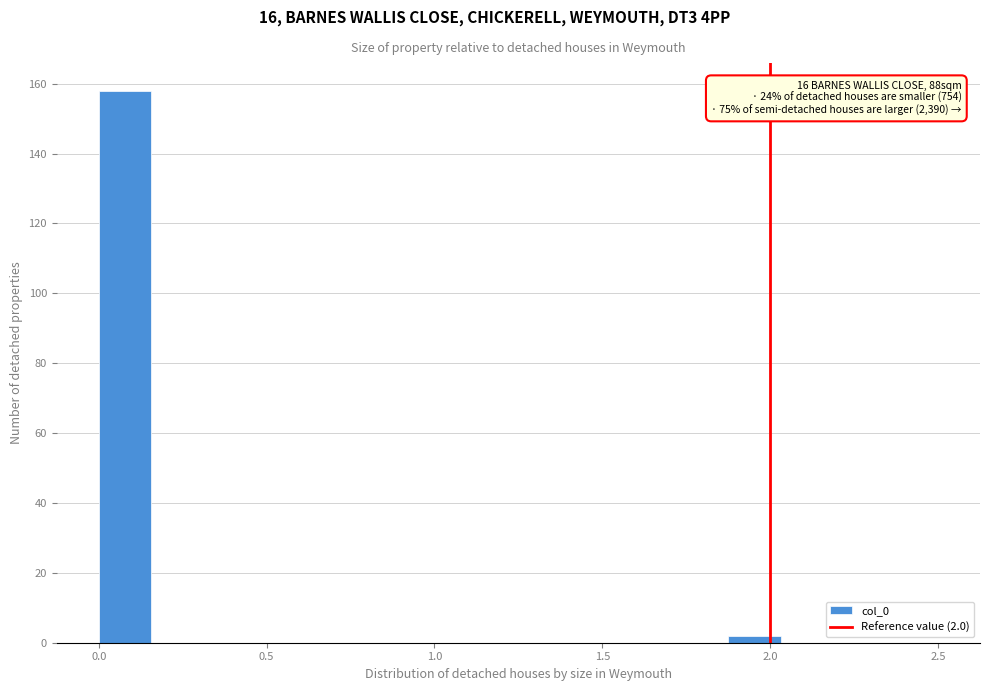

Read against the x-axis, roughly where is the centre of the tallest bar?

0.10